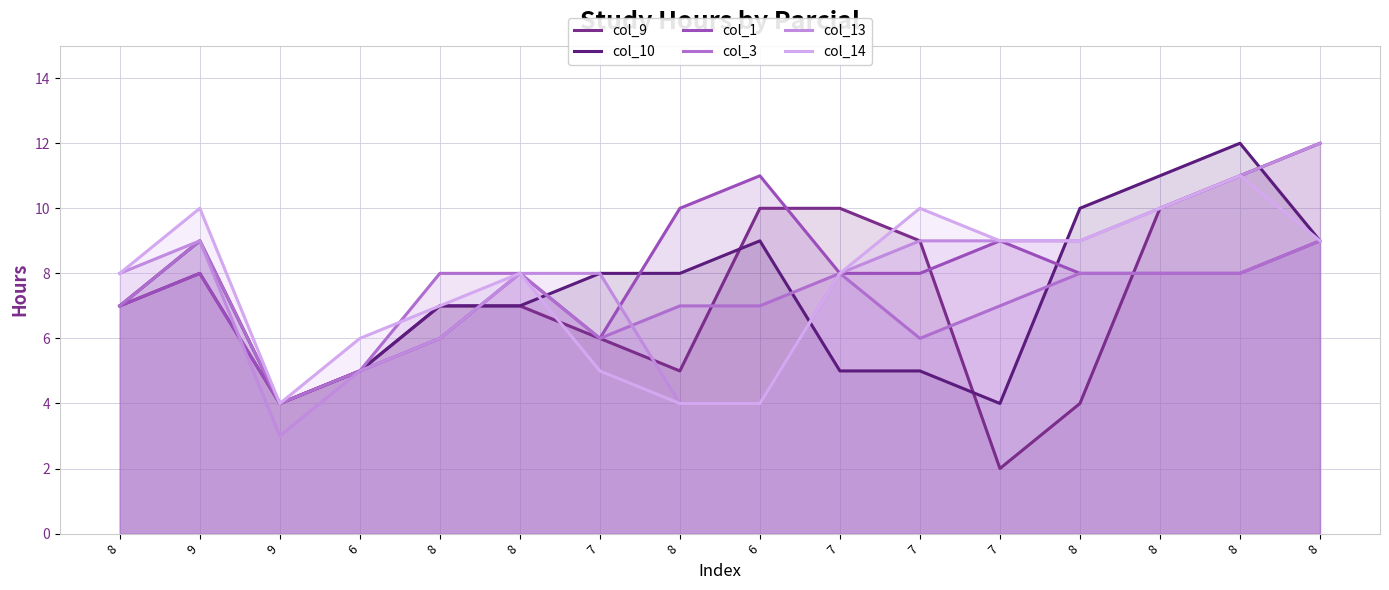

Is it true that col_14 equals 10 at 9?

True